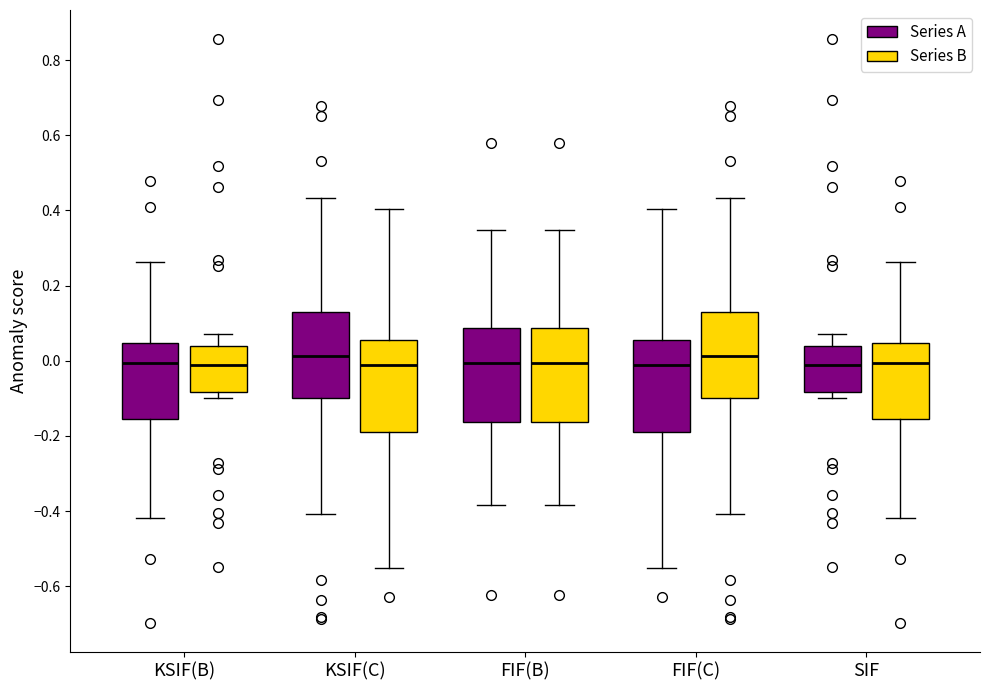

Where does the median line of the box for FIF(C) (Series B) sit on the y-axis? The values are not printed on the chart, so give them approximately, as read against the axis.

0.02